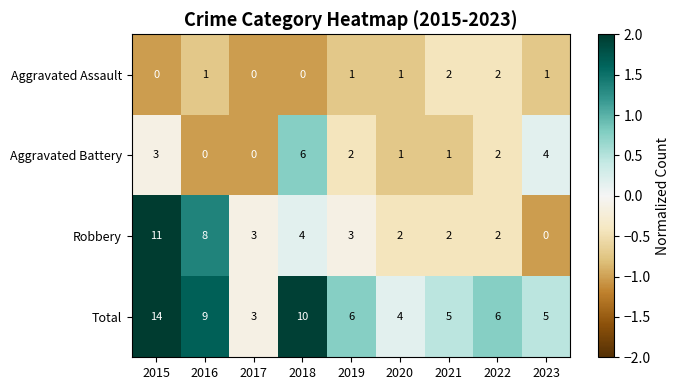

Which category has the highest value across all series?

2015